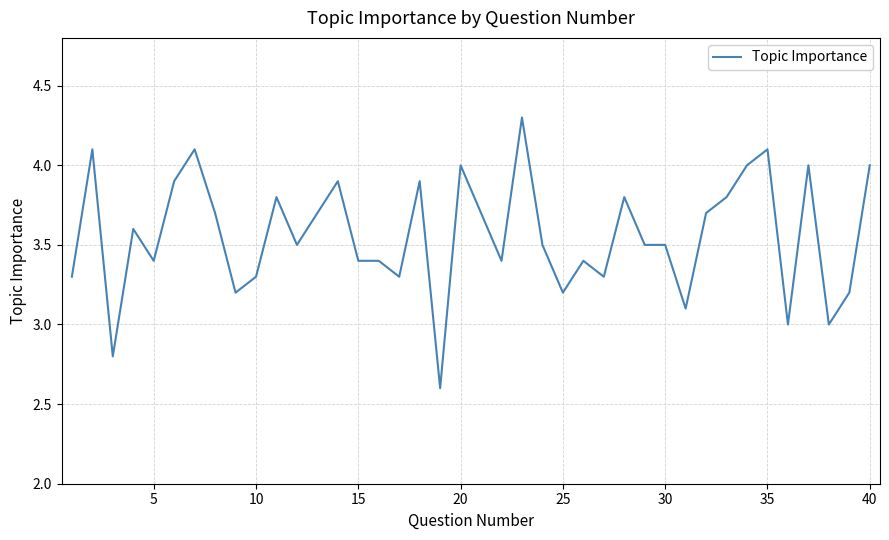

What is the difference between the maximum and minimum values?

1.7